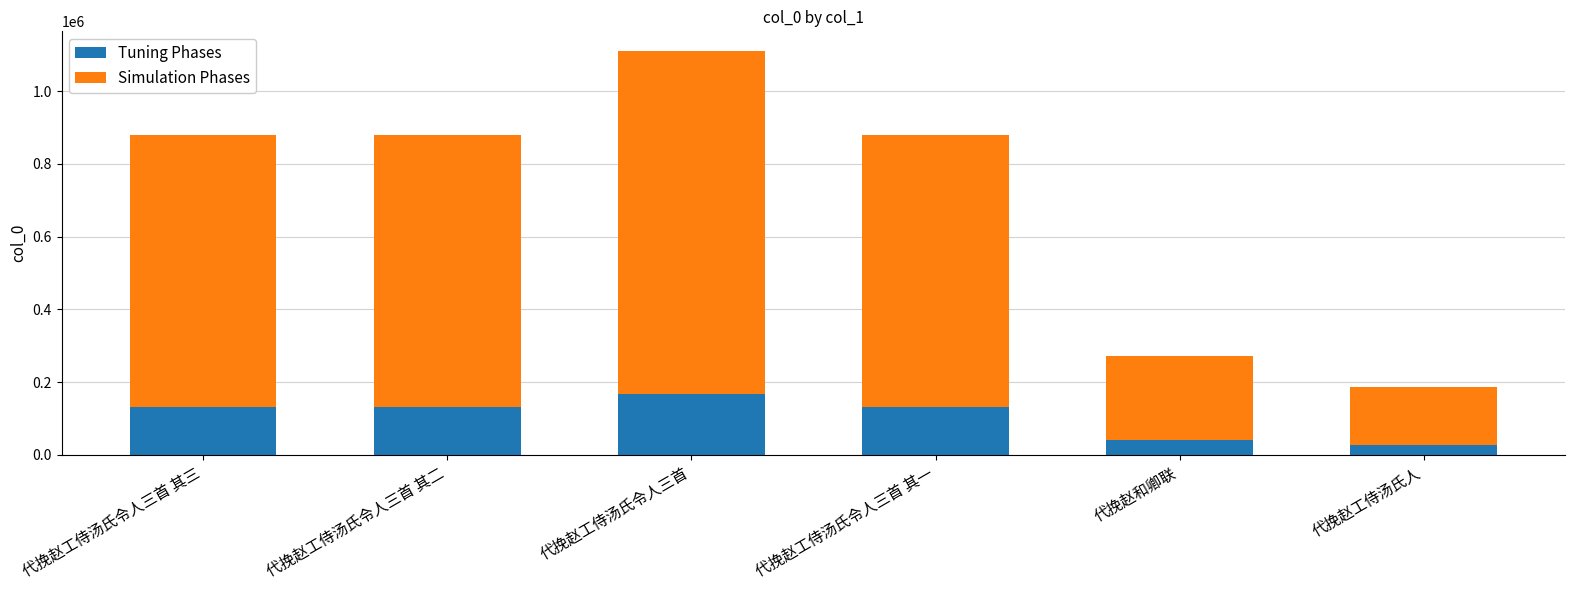

What is the total value across all series at 代挽赵和卿联?

271282.0